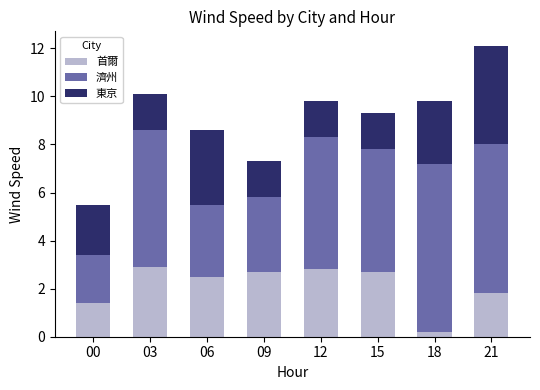

At which category is the sum across all series the highest?

21